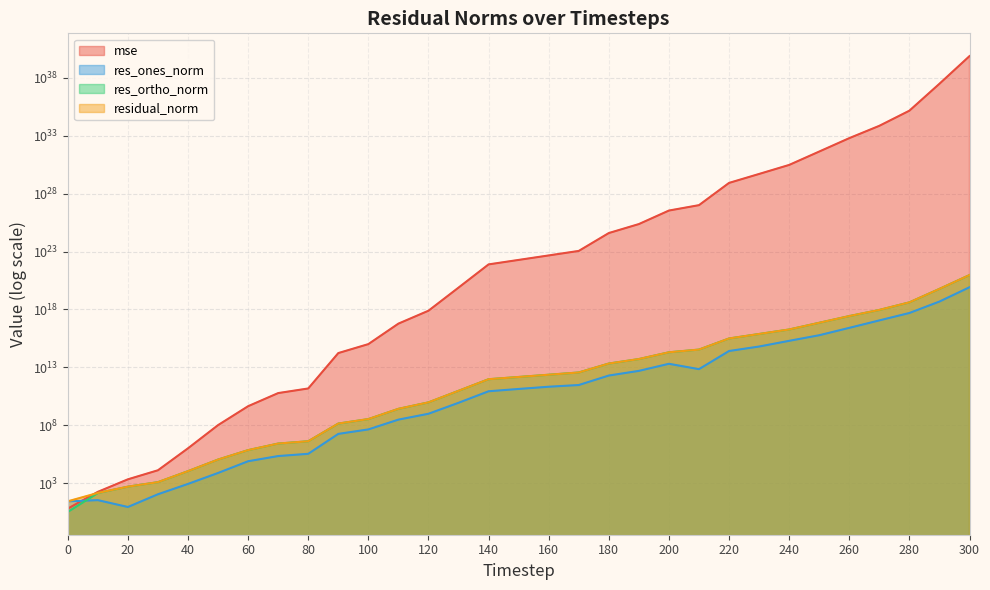

List the labels in order of residual_norm value, largest first.

300, 290, 280, 270, 260, 250, 240, 230, 220, 210, 200, 190, 180, 170, 160, 150, 140, 130, 120, 110, 100, 90, 80, 70, 60, 50, 40, 30, 20, 10, 0